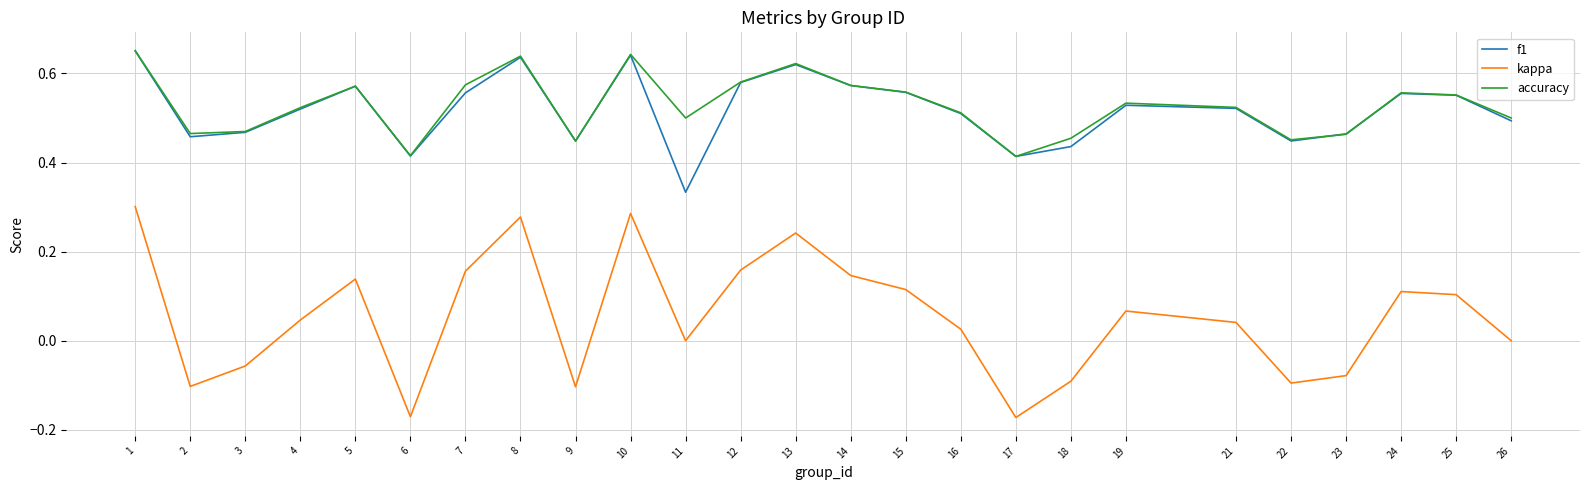

What is the sum of the accuracy values at 13 and 11?

1.1